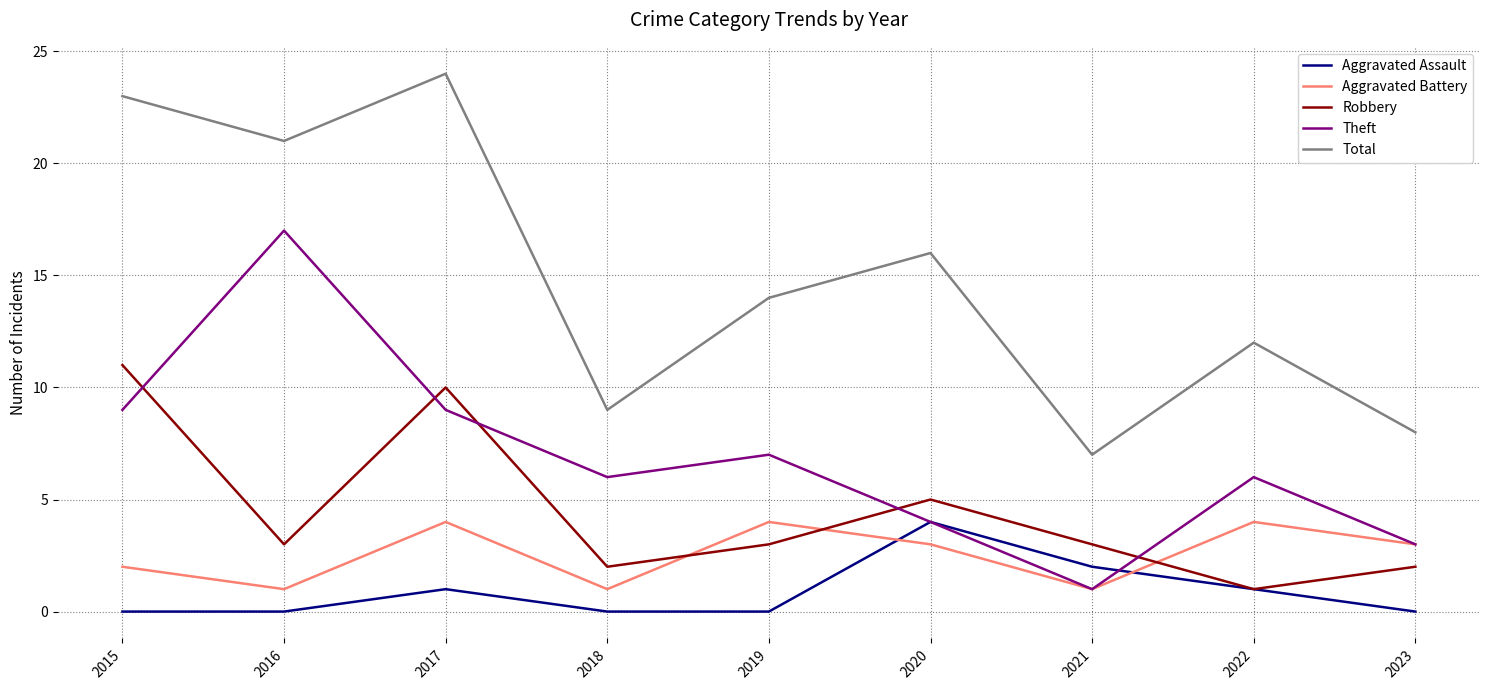

Which series changed the most between 2016 and 2023?

Theft